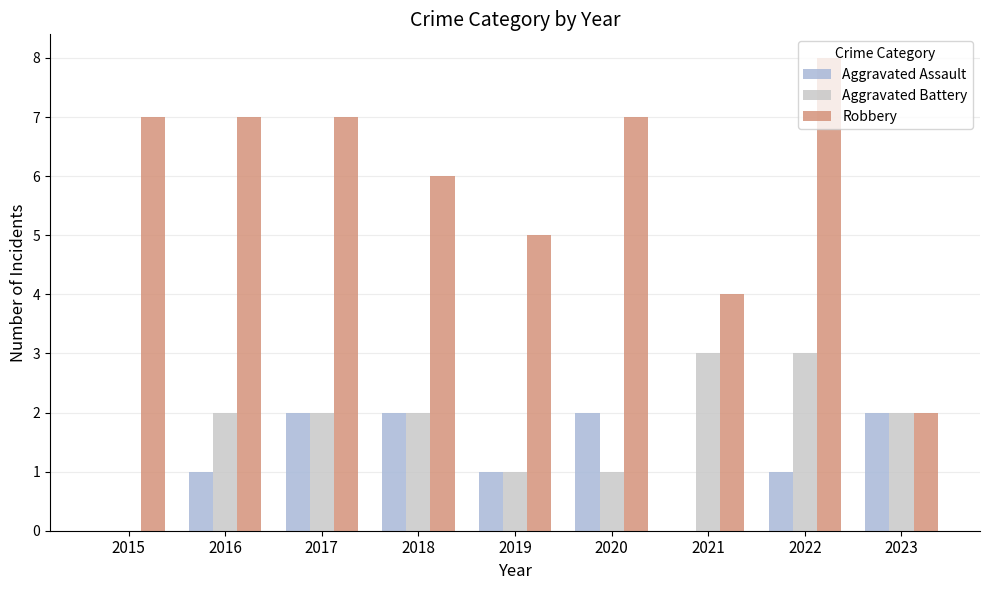

How many series are shown in this chart?

3